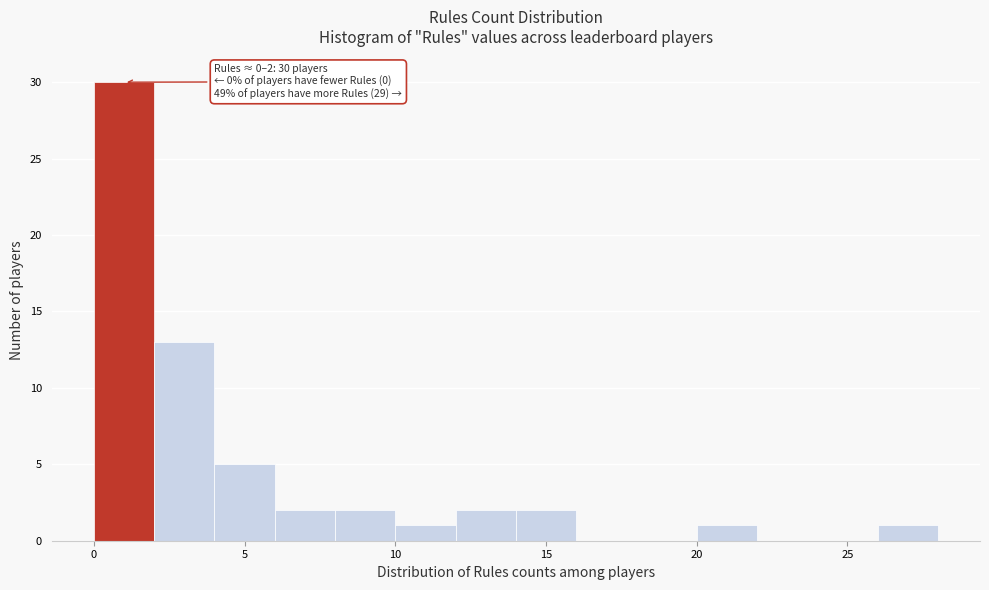

Over which range of the x-axis is the bar tallest?

0 to 2